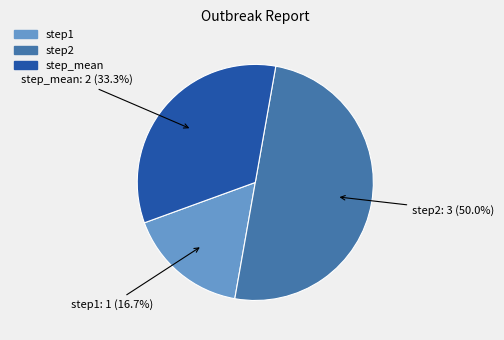

Which has a higher value, step1 or step2?

step2